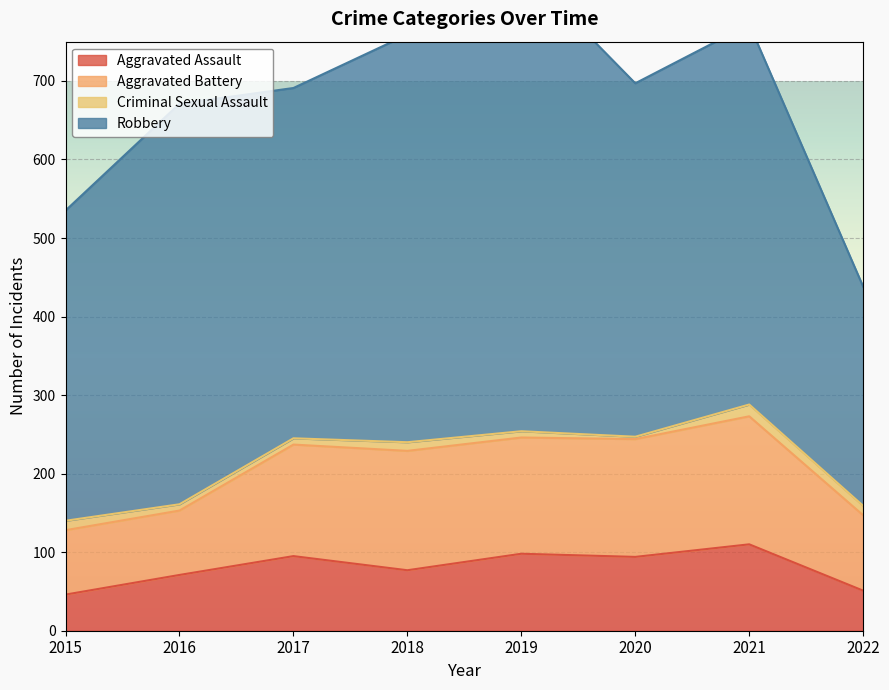

At which category is the sum across all series the highest?

2019